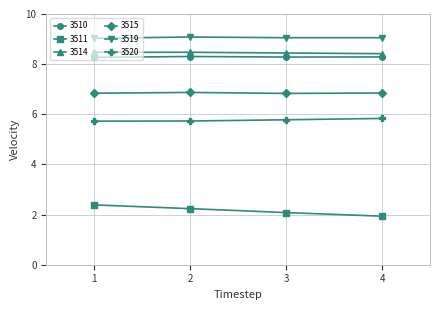

List the series in order of their peak value, highest first.

3519, 3514, 3510, 3515, 3520, 3511